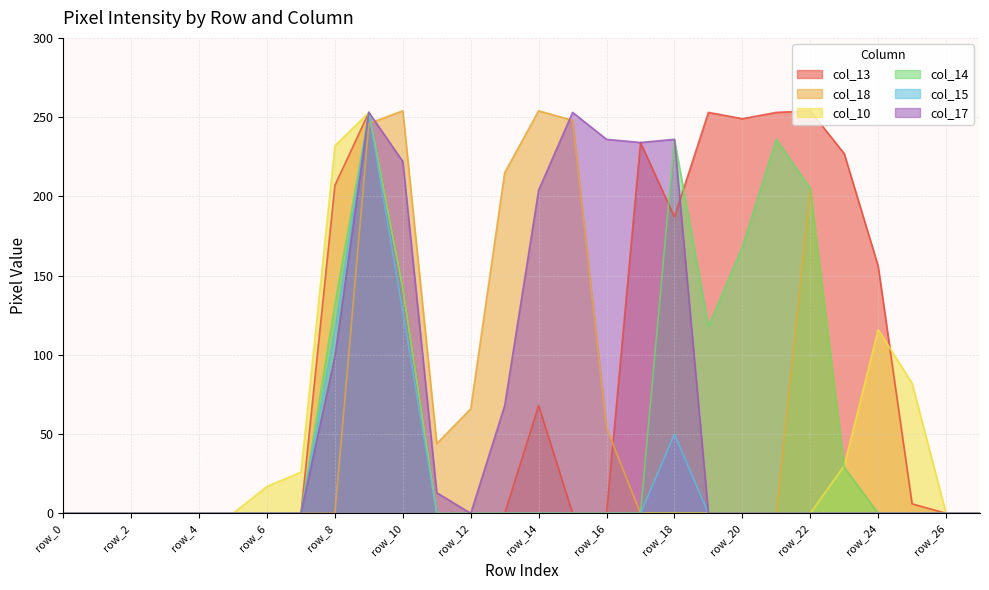

Where is the first local maximum for col_15?

row_9